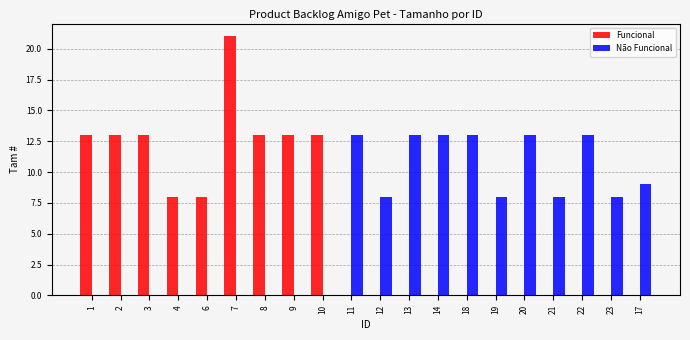

What is the sum of all Não Funcional values?

119